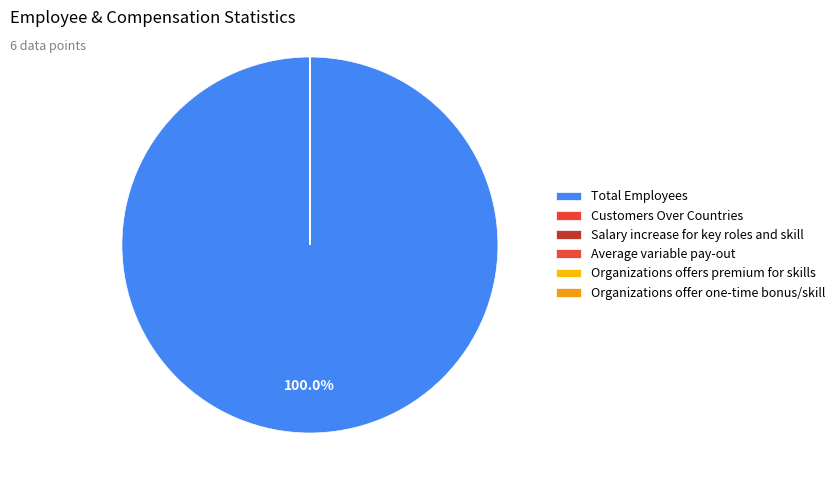

Is there any slice that represents more than half of the pie?

Yes